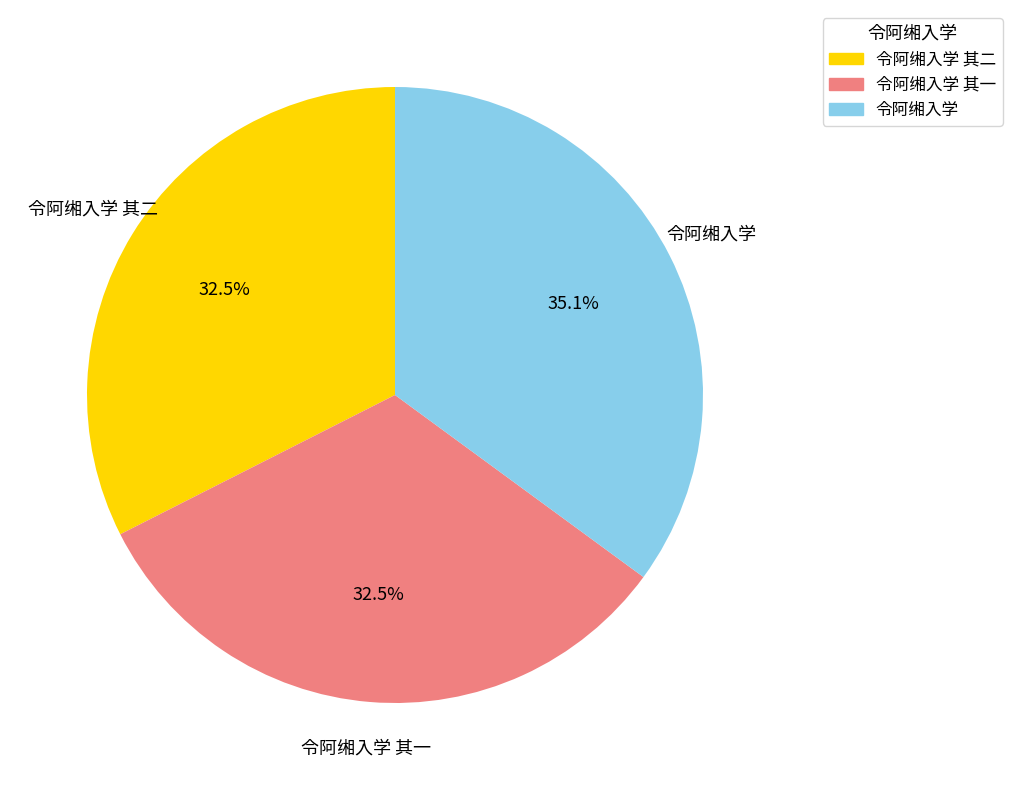

Is there a majority slice in this chart?

No